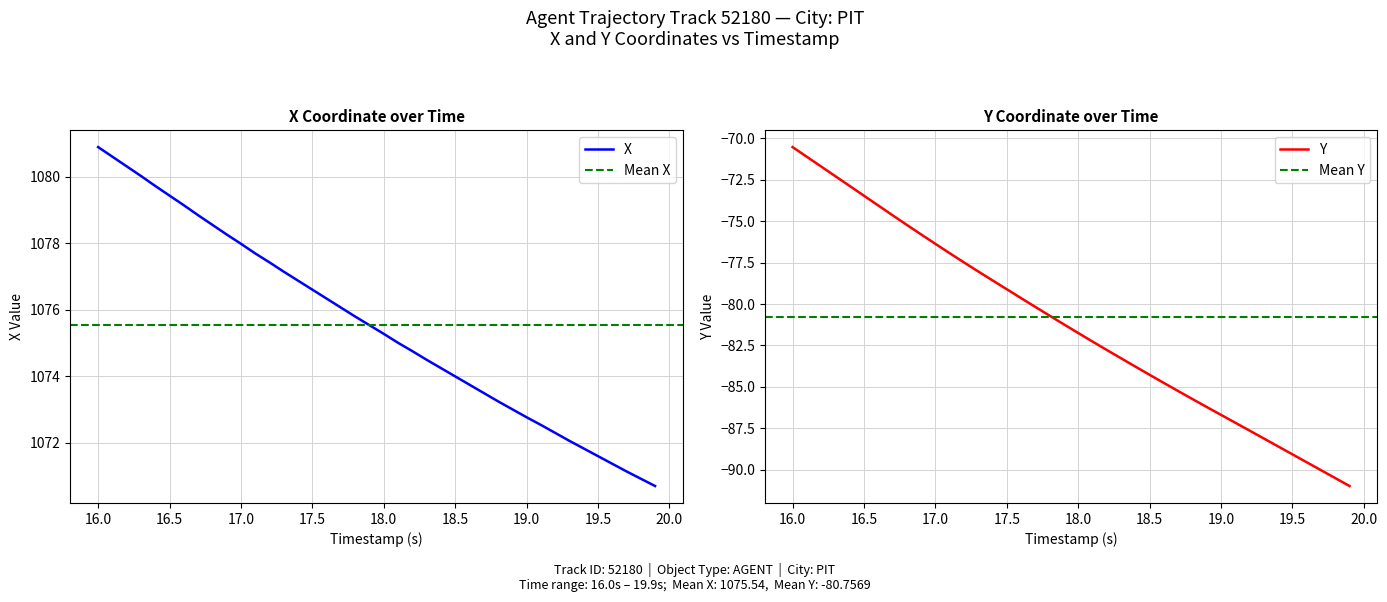

Rank the series by their average value, from lowest to highest.

Y, X